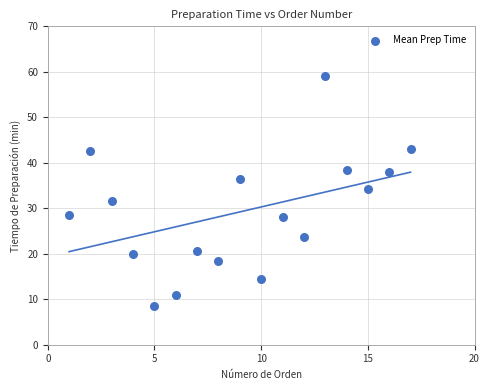

What is the range of Y values (max minus min)?

50.5